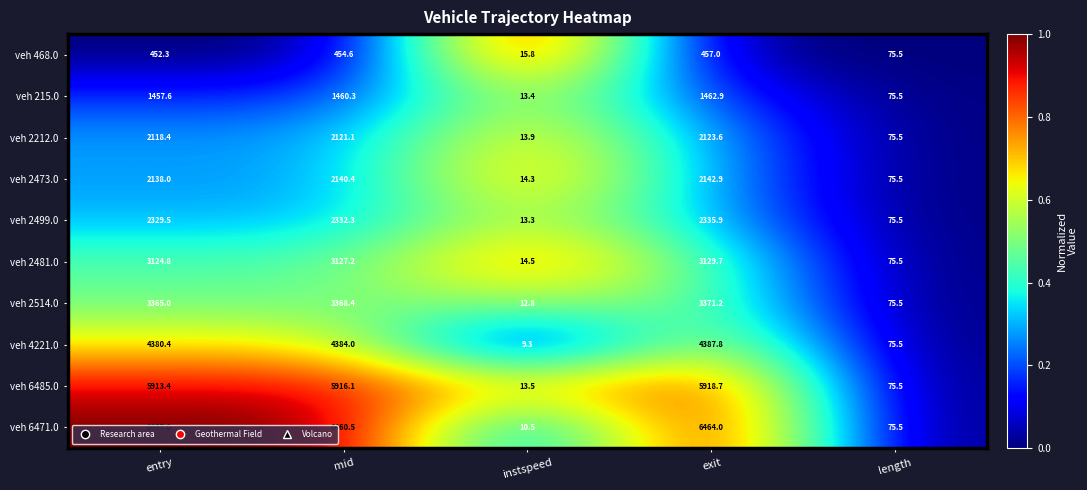

At which label is veh 468.0 closest to 236?

length